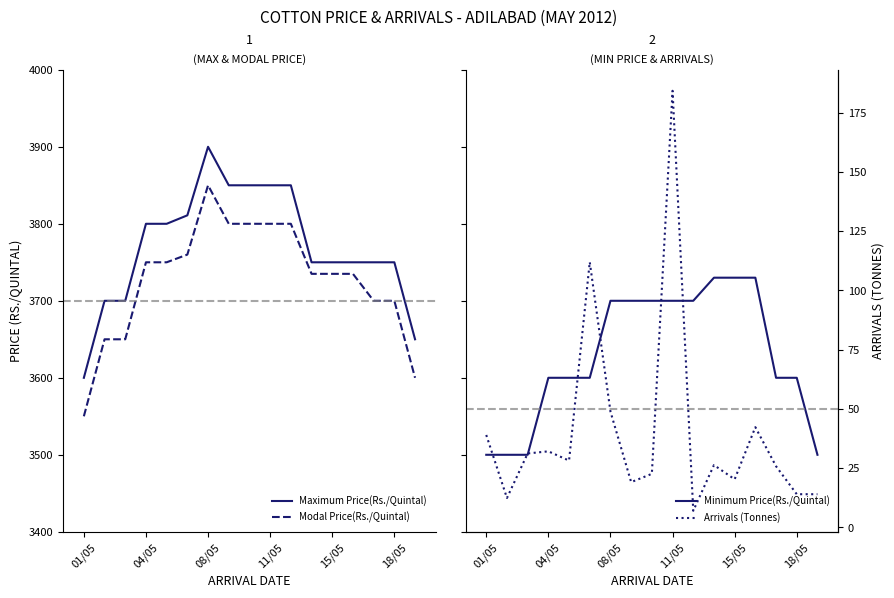

Between 7 and 16, which series saw the biggest shift?

Maximum Price(Rs./Quintal)